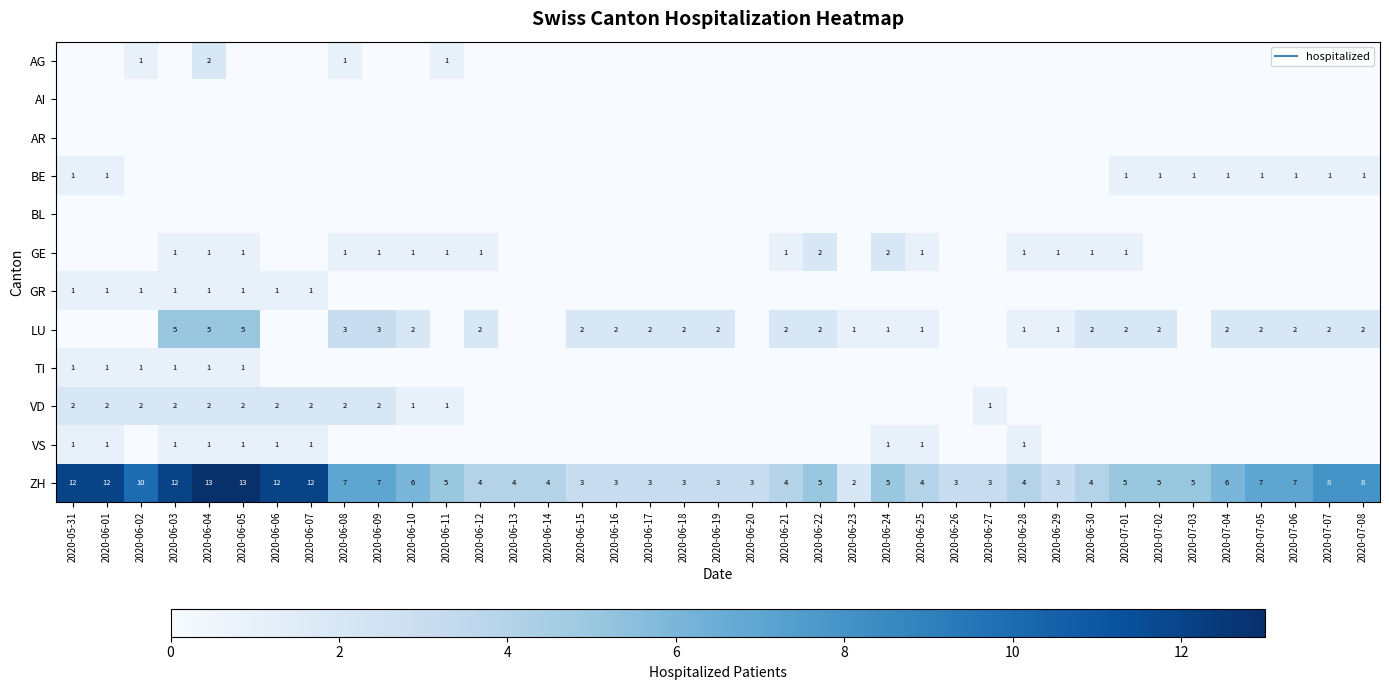

What is the sum of all LU values?

60